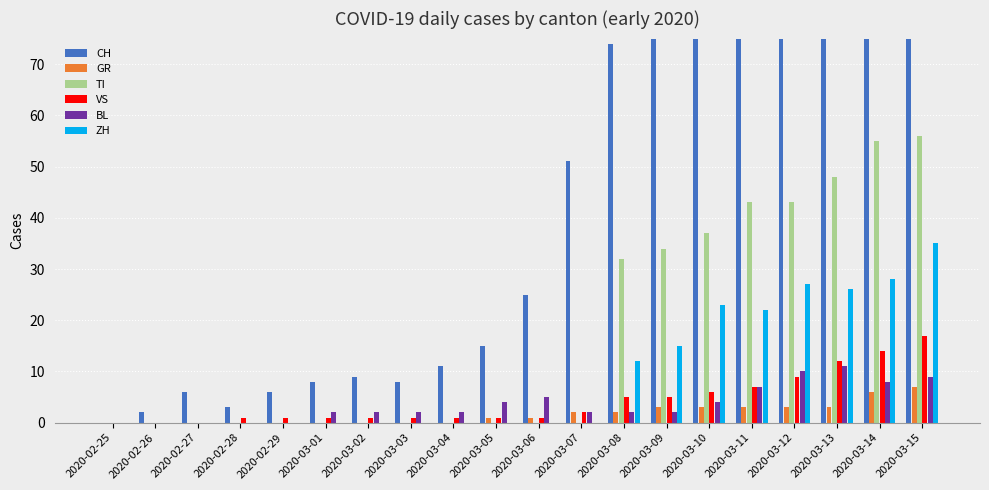

At which category does the chart reach its minimum across all series?

2020-02-25